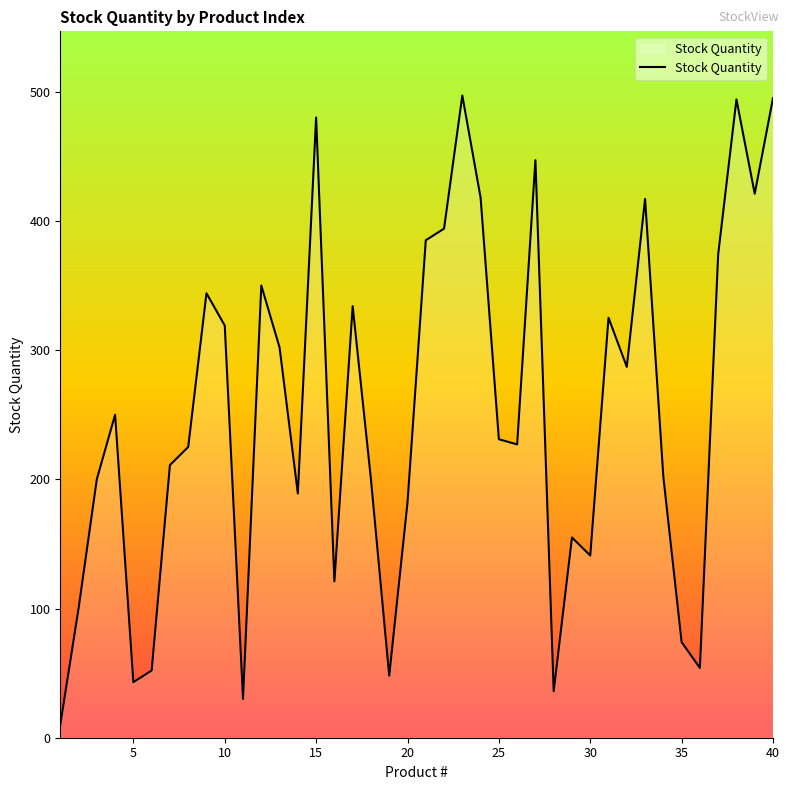

What is the greatest value displayed?

497